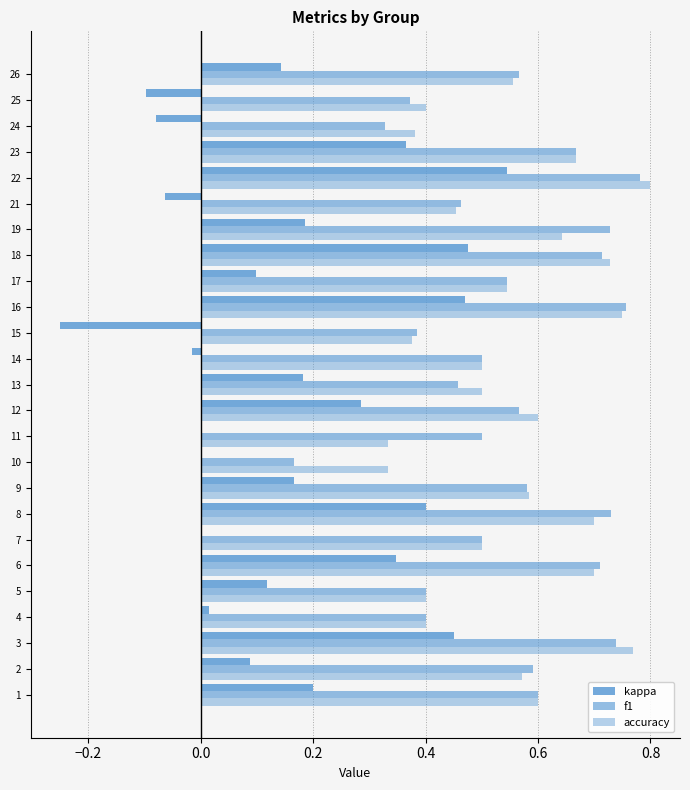

Reading left to right, transcribe all the data shown in this chart.

kappa: 0.2	0.1	0.5	0.0	0.1	0.3	0.0	0.4	0.2	0.0	0.0	0.3	0.2	-0.0	-0.2	0.5	0.1	0.5	0.2	-0.1	0.5	0.4	-0.1	-0.1	0.1
f1: 0.6	0.6	0.7	0.4	0.4	0.7	0.5	0.7	0.6	0.2	0.5	0.6	0.5	0.5	0.4	0.8	0.5	0.7	0.7	0.5	0.8	0.7	0.3	0.4	0.6
accuracy: 0.6	0.6	0.8	0.4	0.4	0.7	0.5	0.7	0.6	0.3	0.3	0.6	0.5	0.5	0.4	0.8	0.5	0.7	0.6	0.5	0.8	0.7	0.4	0.4	0.6